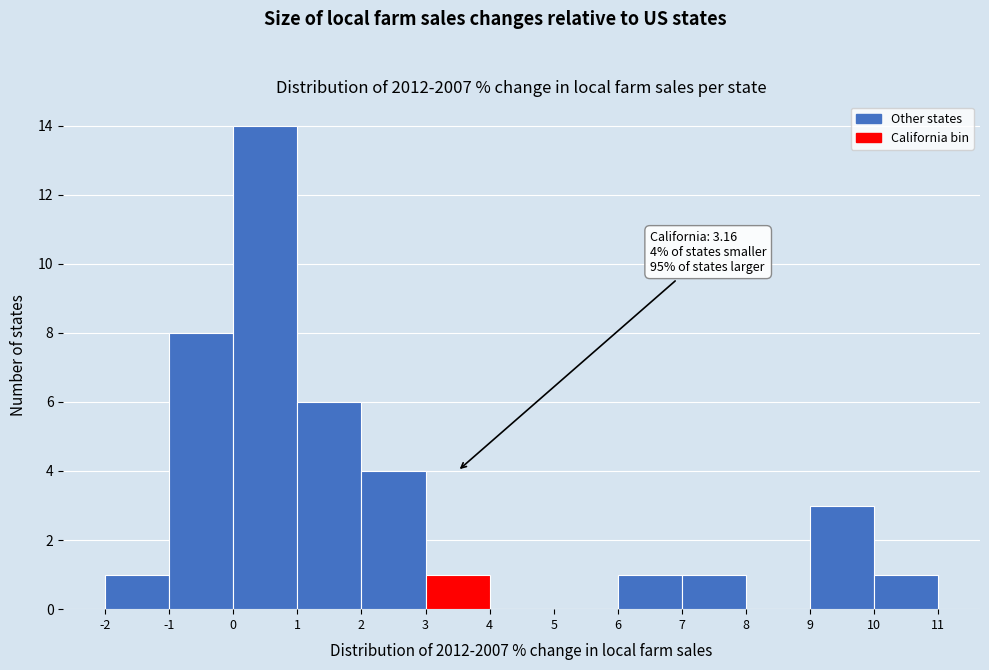

Which range on the x-axis has the tallest bar?

0 to 1